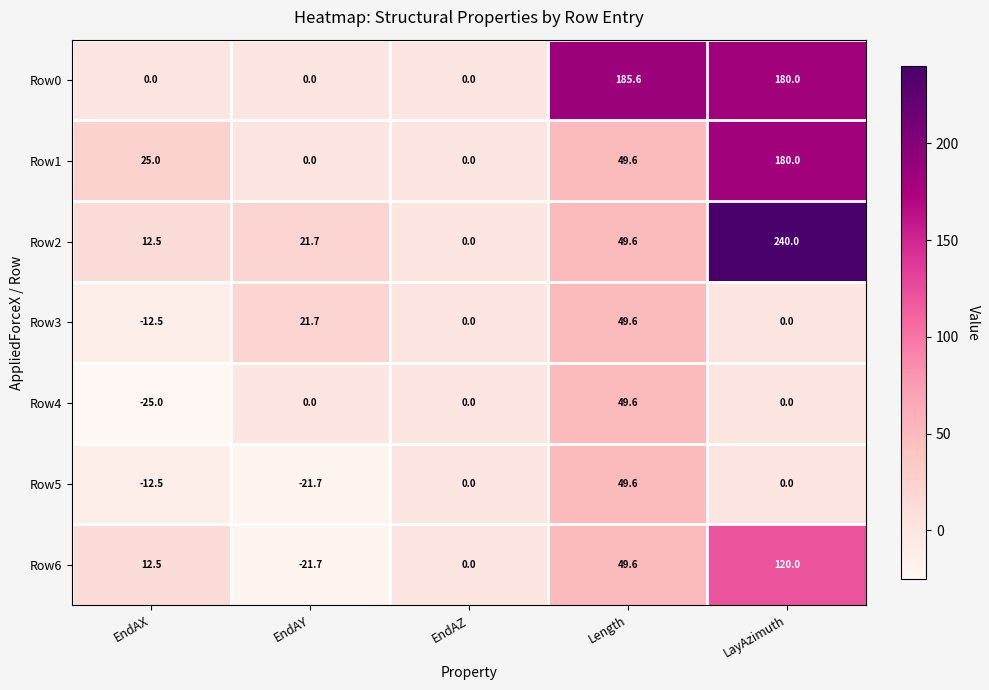

At which category is the sum across all series the highest?

LayAzimuth